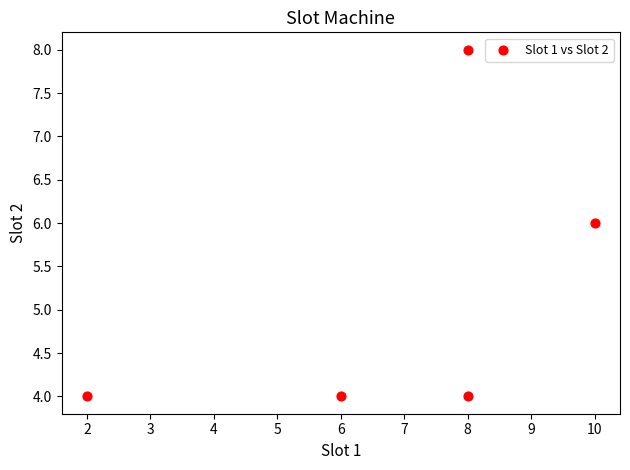

What is the range of Y values (max minus min)?

4